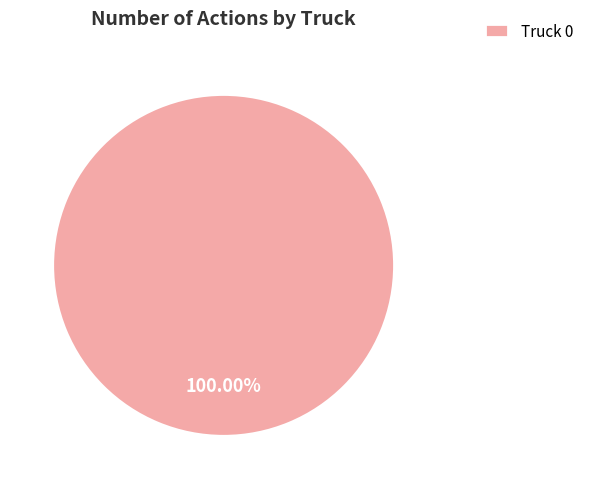

Rank the categories by value from lowest to highest.

Truck 0